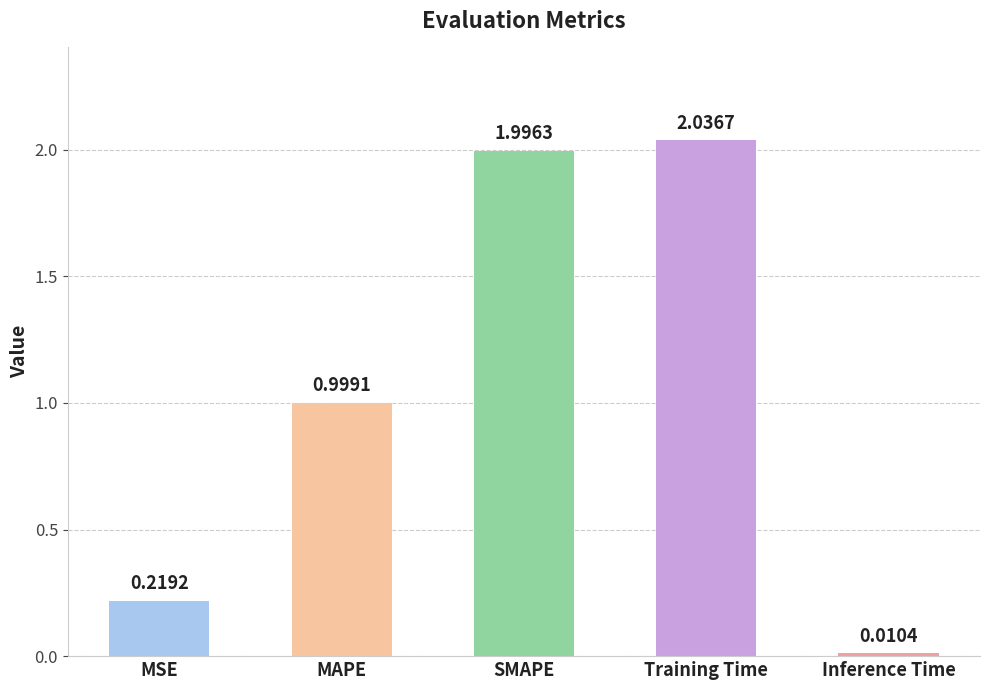

What position from the right is Training Time?

2